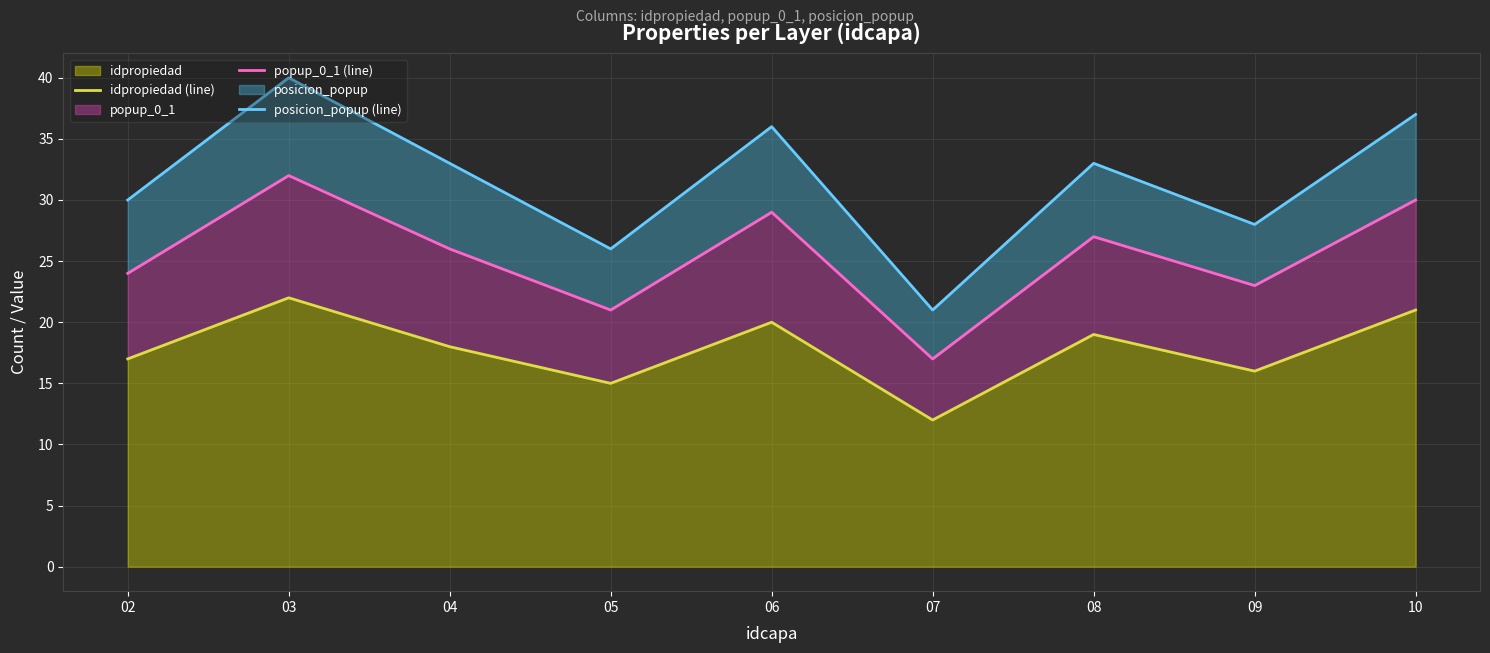

At how many categories does at least one series exceed 18?

9